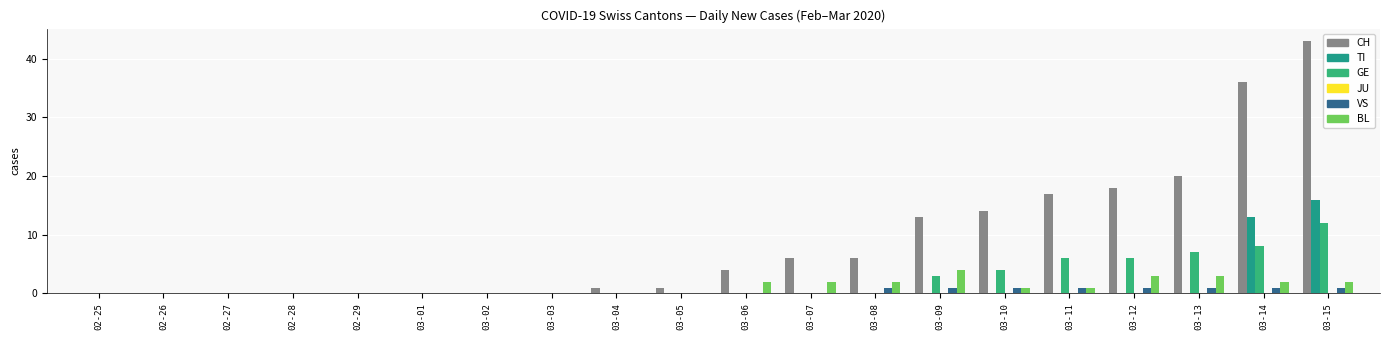

Reading left to right, list all the values displayed in this chart.

CH: 02-25=0	02-26=0	02-27=0	02-28=0	02-29=0	03-01=0	03-02=0	03-03=0	03-04=1	03-05=1	03-06=4	03-07=6	03-08=6	03-09=13	03-10=14	03-11=17	03-12=18	03-13=20	03-14=36	03-15=43
TI: 02-25=0	02-26=0	02-27=0	02-28=0	02-29=0	03-01=0	03-02=0	03-03=0	03-04=0	03-05=0	03-06=0	03-07=0	03-08=0	03-09=0	03-10=0	03-11=0	03-12=0	03-13=0	03-14=13	03-15=16
GE: 02-25=0	02-26=0	02-27=0	02-28=0	02-29=0	03-01=0	03-02=0	03-03=0	03-04=0	03-05=0	03-06=0	03-07=0	03-08=0	03-09=3	03-10=4	03-11=6	03-12=6	03-13=7	03-14=8	03-15=12
JU: 02-25=0	02-26=0	02-27=0	02-28=0	02-29=0	03-01=0	03-02=0	03-03=0	03-04=0	03-05=0	03-06=0	03-07=0	03-08=0	03-09=0	03-10=0	03-11=0	03-12=0	03-13=0	03-14=0	03-15=0
VS: 02-25=0	02-26=0	02-27=0	02-28=0	02-29=0	03-01=0	03-02=0	03-03=0	03-04=0	03-05=0	03-06=0	03-07=0	03-08=1	03-09=1	03-10=1	03-11=1	03-12=1	03-13=1	03-14=1	03-15=1
BL: 02-25=0	02-26=0	02-27=0	02-28=0	02-29=0	03-01=0	03-02=0	03-03=0	03-04=0	03-05=0	03-06=2	03-07=2	03-08=2	03-09=4	03-10=1	03-11=1	03-12=3	03-13=3	03-14=2	03-15=2